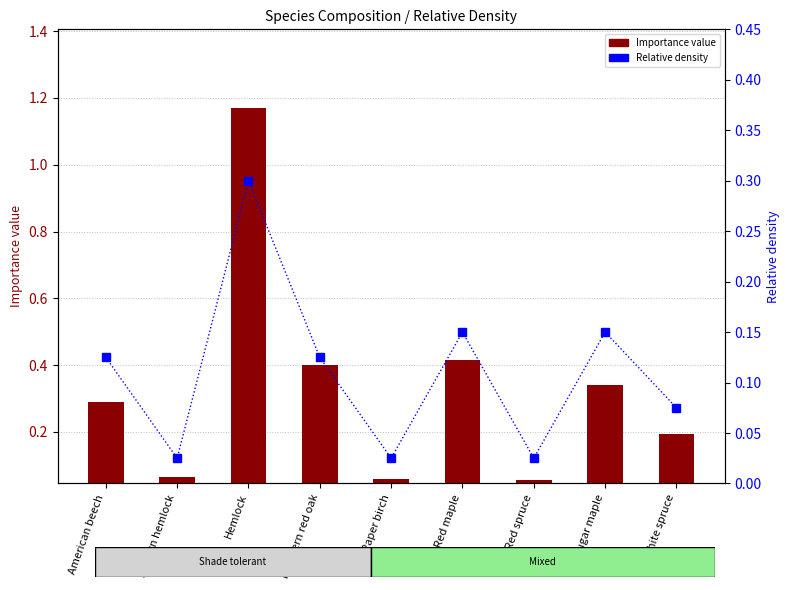

What is the spread (max minus min) of values at Northern red oak?

0.3